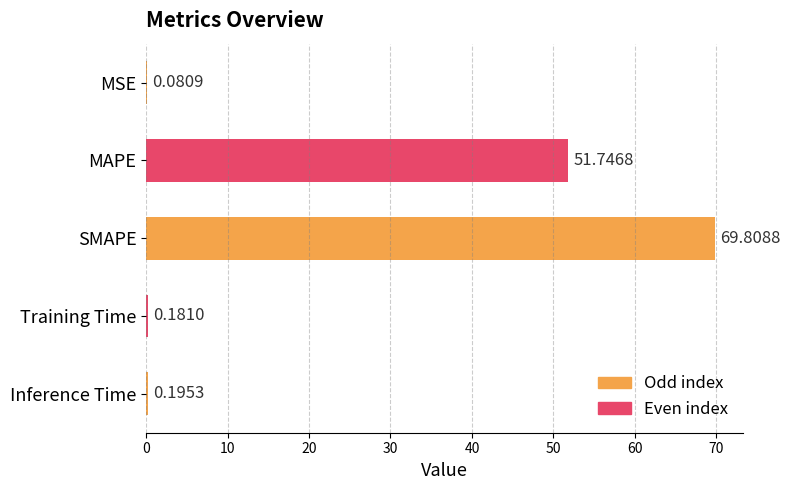

What is the change in value from MAPE to Inference Time?

-51.6